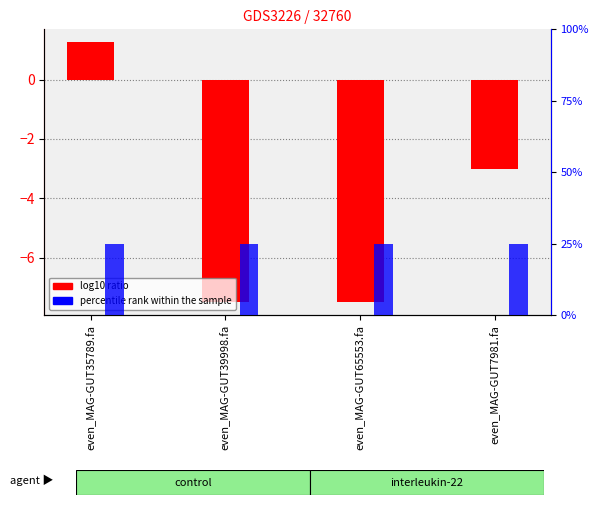

At which label does log10 ratio reach its minimum?

even_MAG-GUT39998.fa